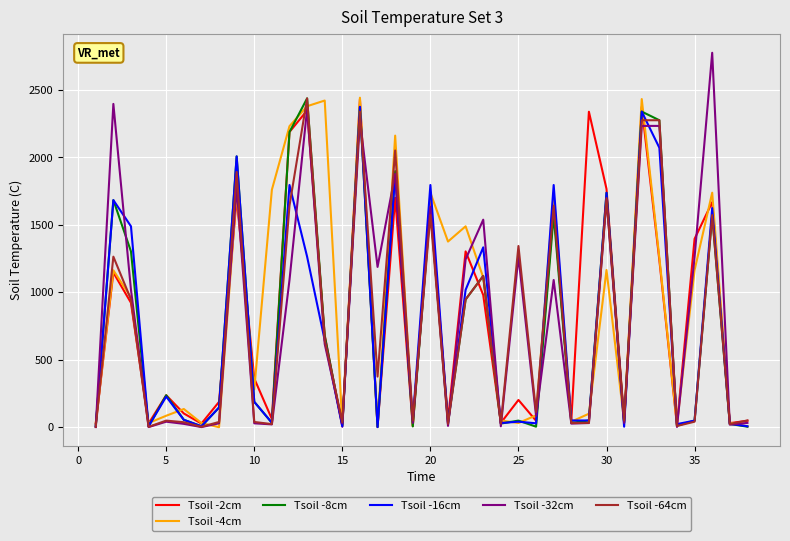

What are all the series names shown in the legend?

Tsoil -2cm, Tsoil -4cm, Tsoil -8cm, Tsoil -16cm, Tsoil -32cm, Tsoil -64cm